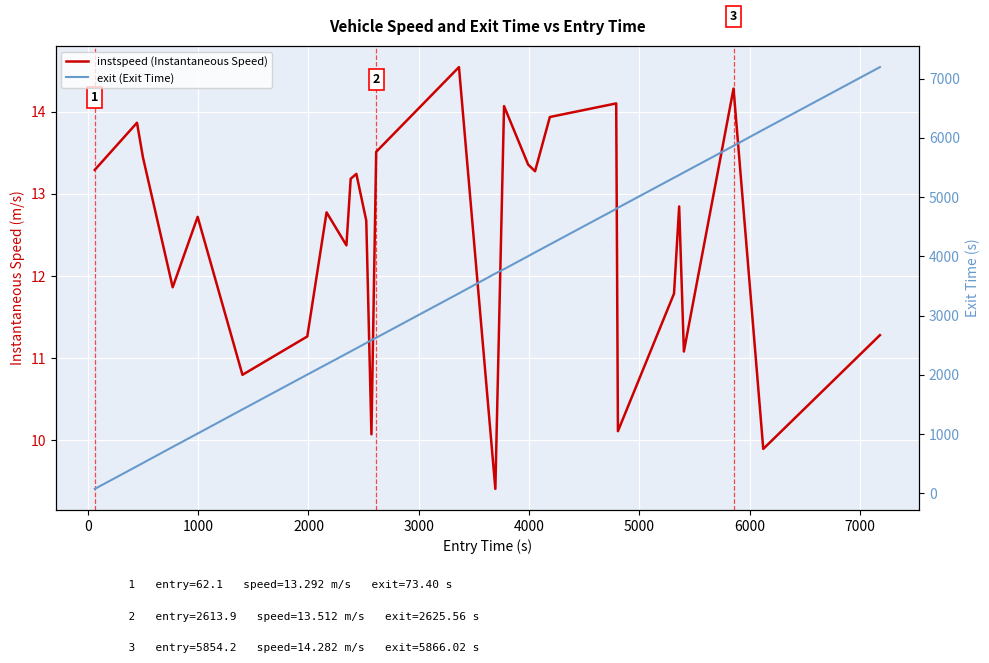

Is this an area chart (filled region under the line)?

No